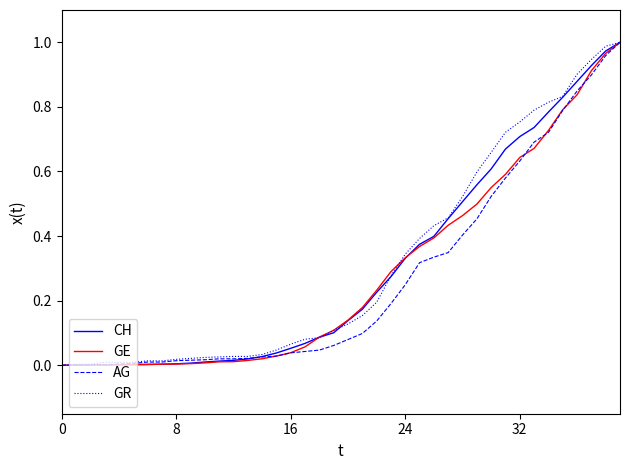

How many lines are shown in the chart?

4